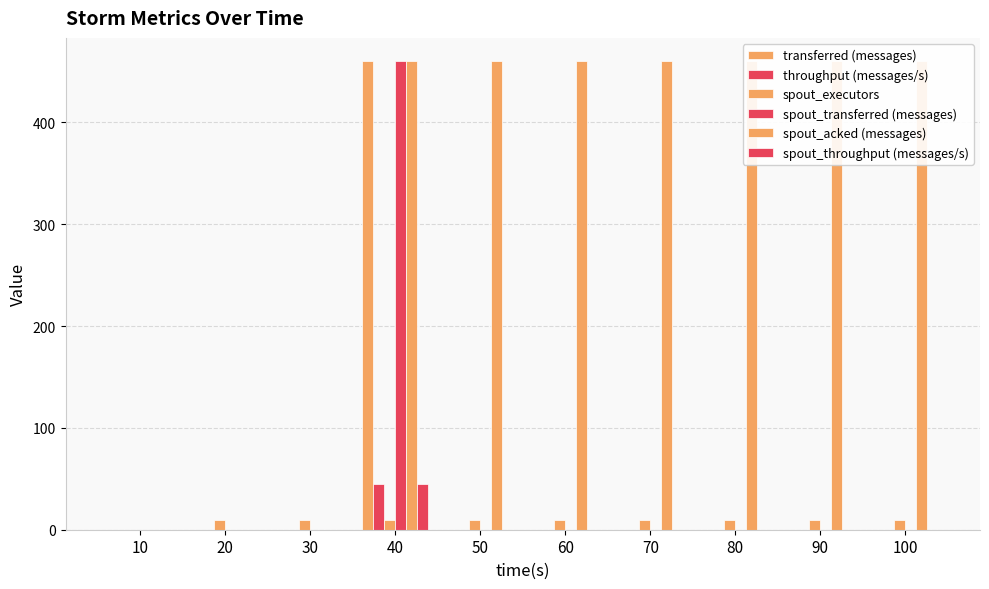

Does the chart contain stacked bars?

No